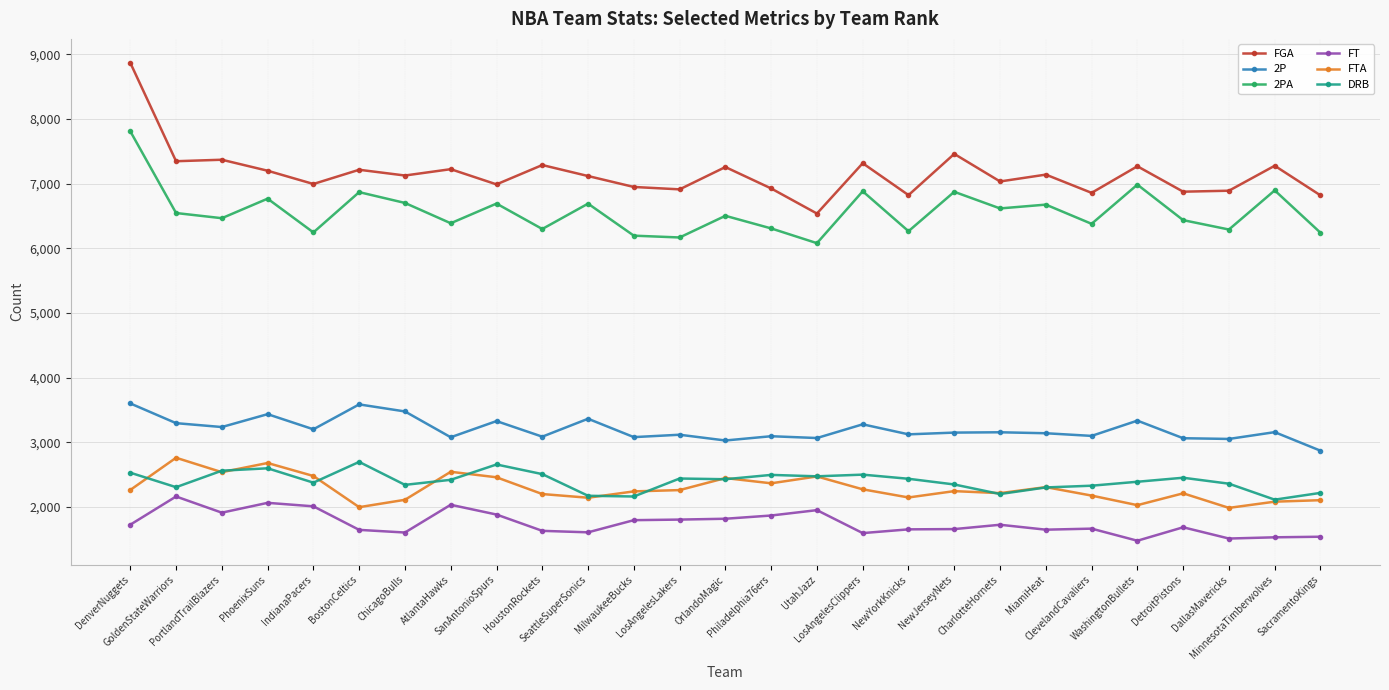

True or false: 2PA has more than 1 interior local peaks.

True